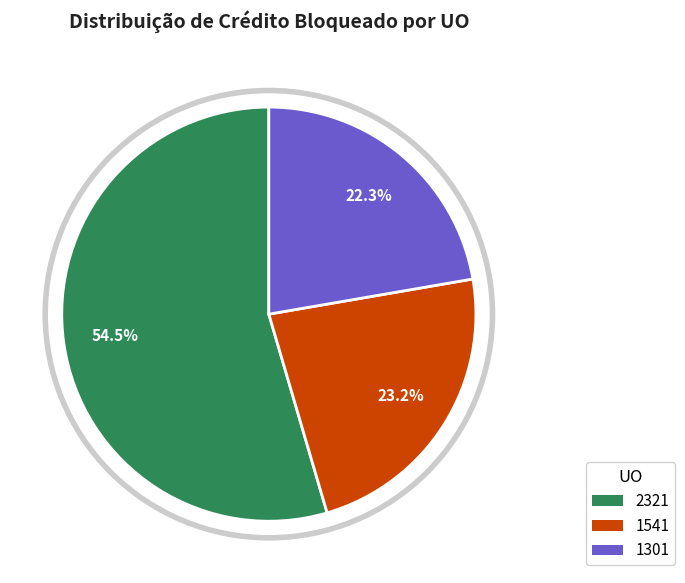

How many segments does this pie chart have?

3